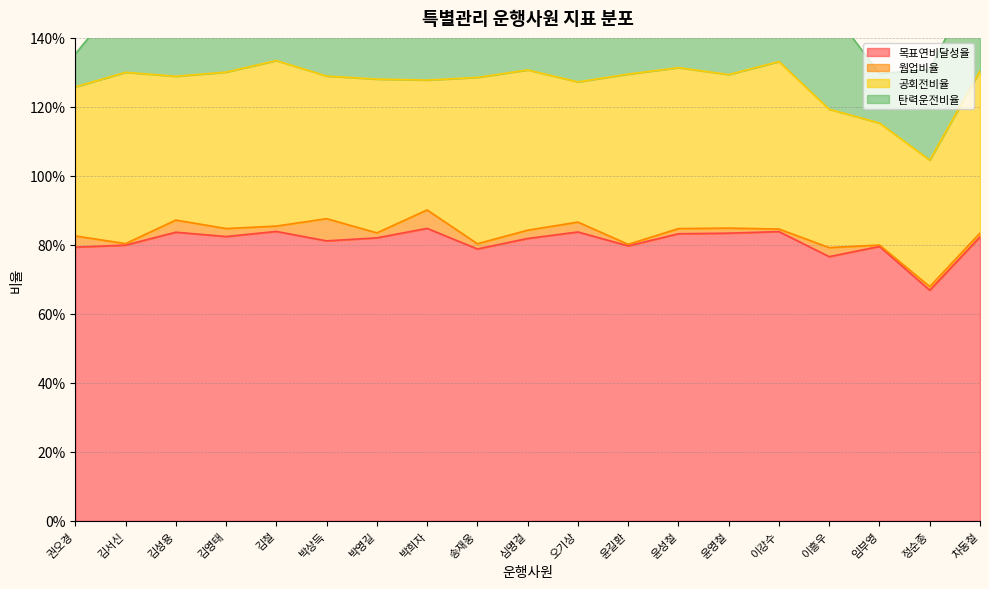

Rank the series by their maximum value, from highest to lowest.

목표연비달성율, 공회전비율, 탄력운전비율, 웜업비율